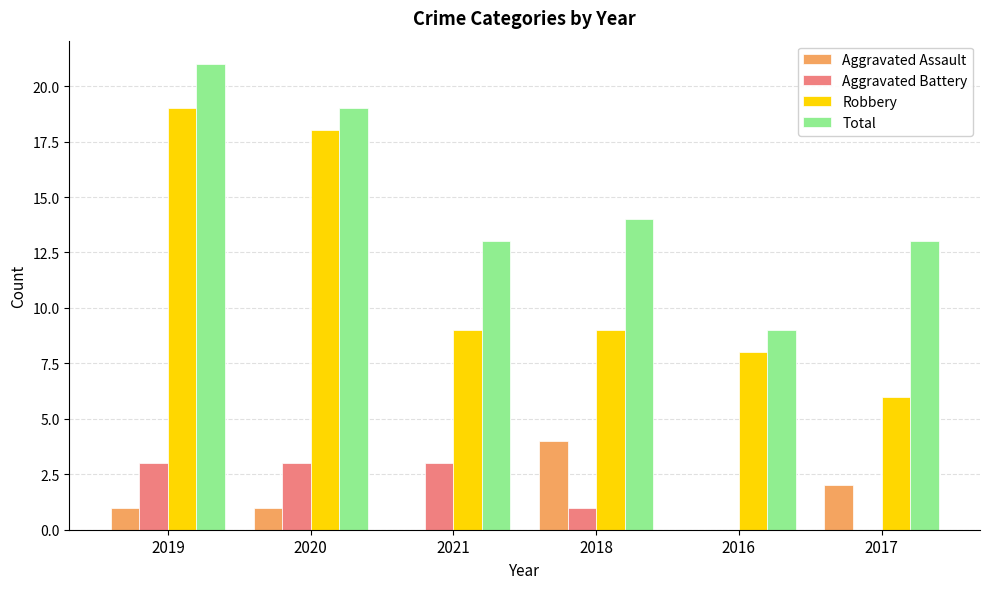

Where is Total nearest to the value 15?

2018